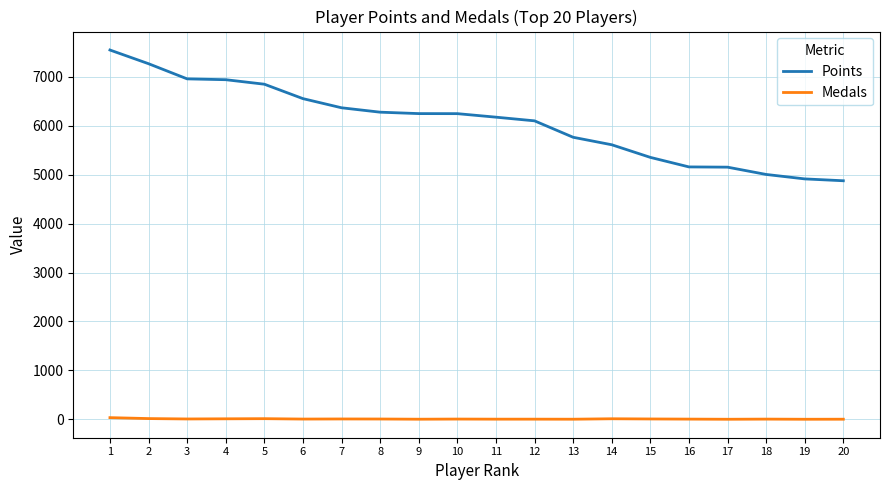

What is the average value of the Points series?

6069